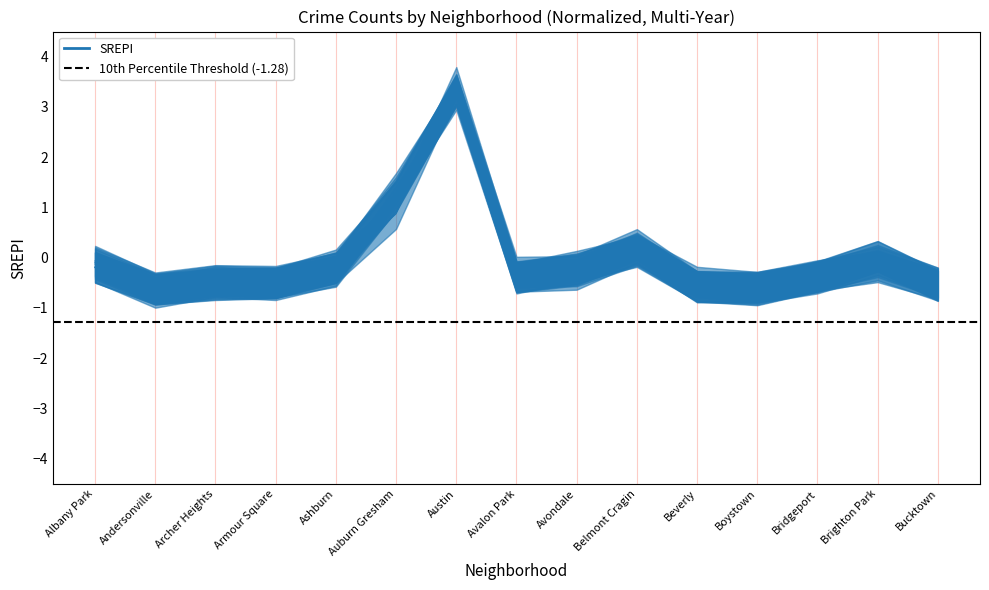

Between which two adjacent categories do 2020 and 2018 first intersect?

Albany Park and Andersonville